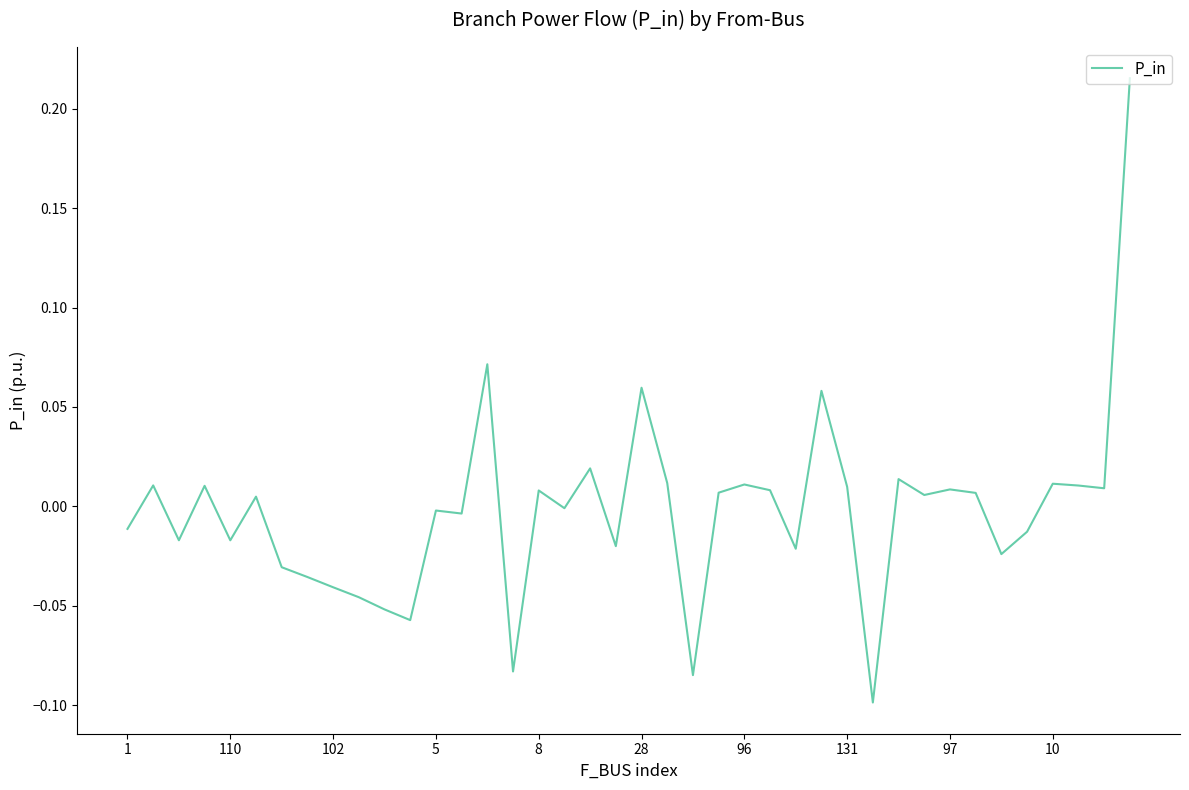

How many series are shown in this chart?

1